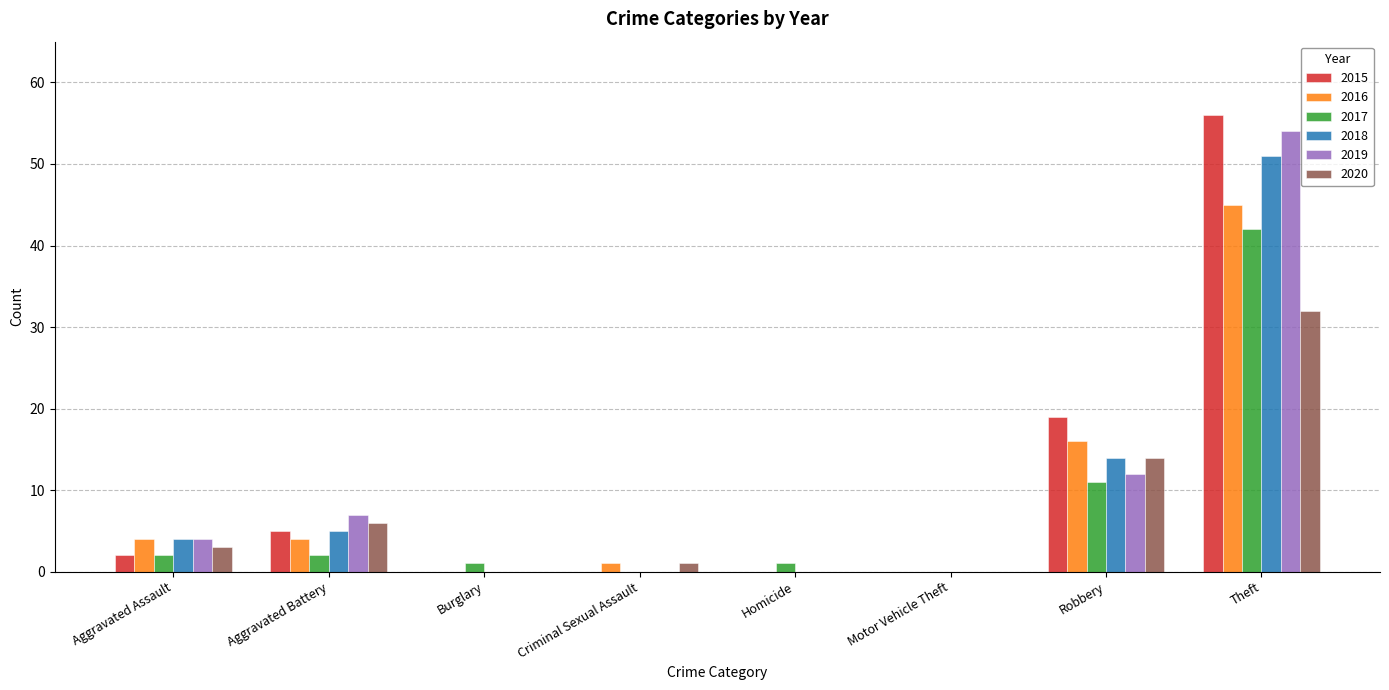

What is the maximum value for 2017?

42